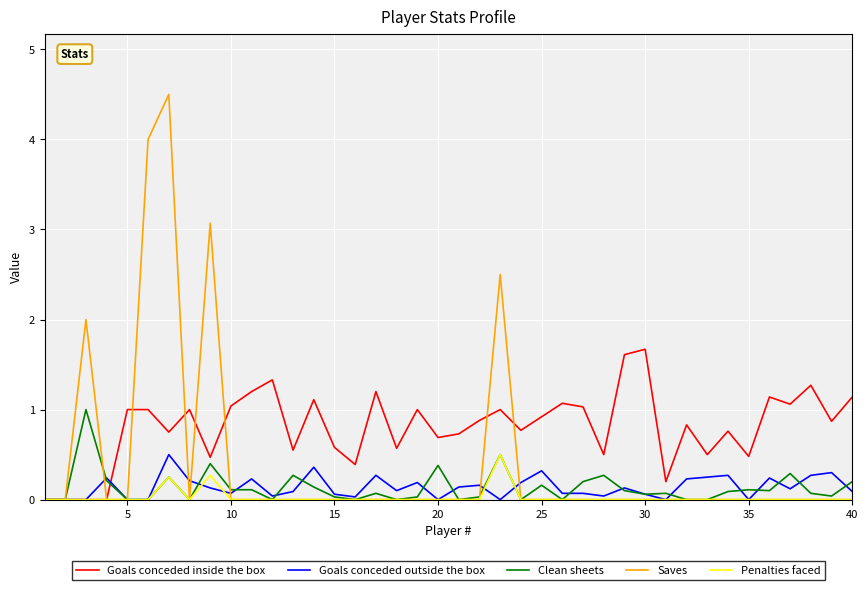

What is the greatest value displayed?

4.5